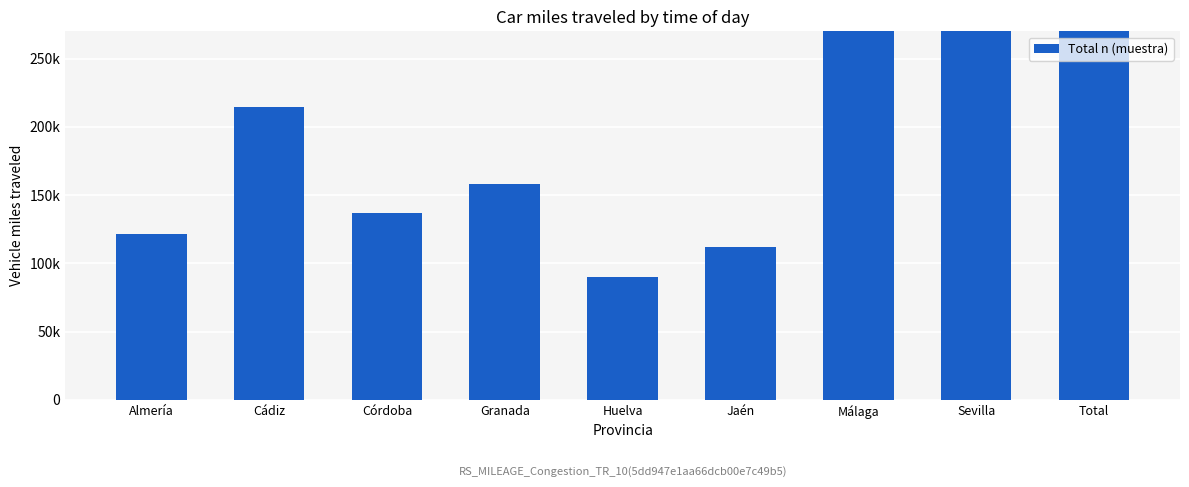

List the labels in order of value, largest first.

Total, Sevilla, Málaga, Cádiz, Granada, Córdoba, Almería, Jaén, Huelva